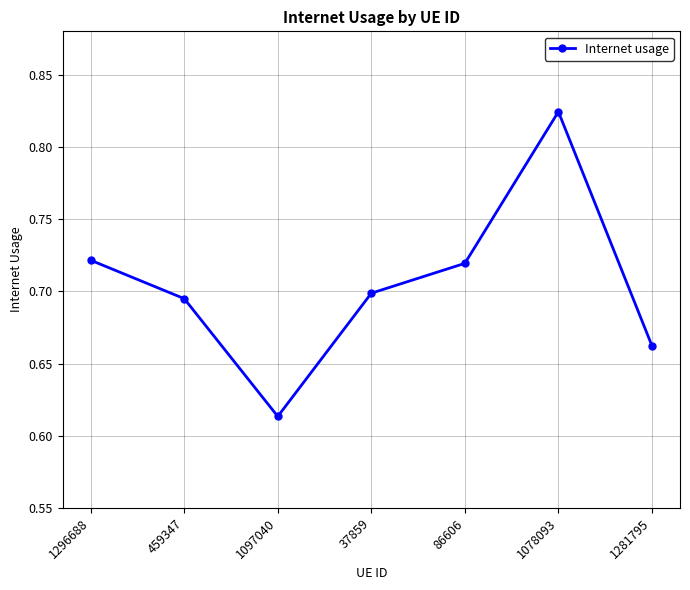

At which category does the chart reach its peak across all series?

1078093